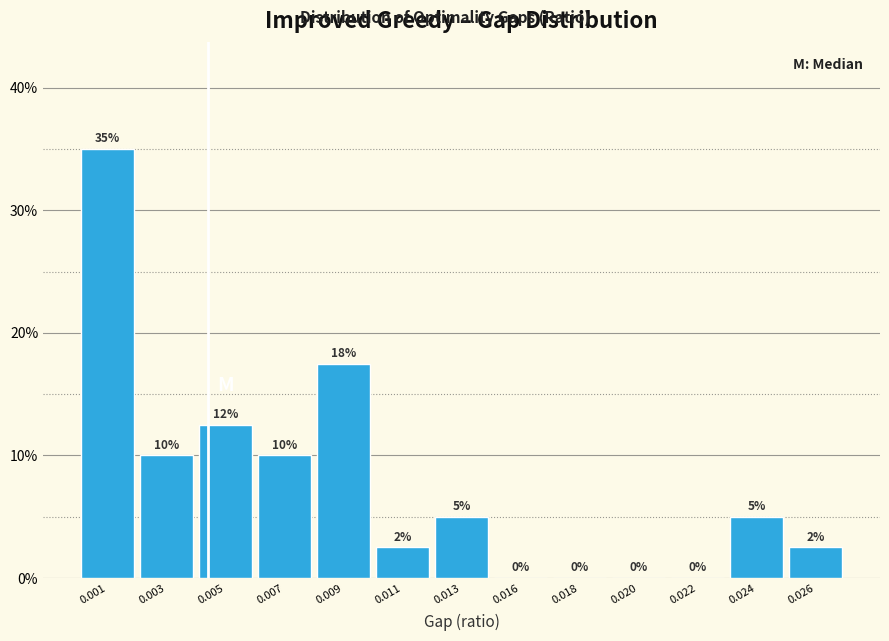

True or false: the data shows 2.5 at 0.026.

True